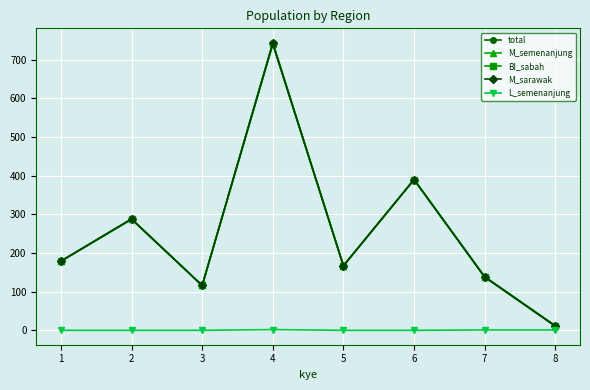

What is the approximate value of total at 5?

167